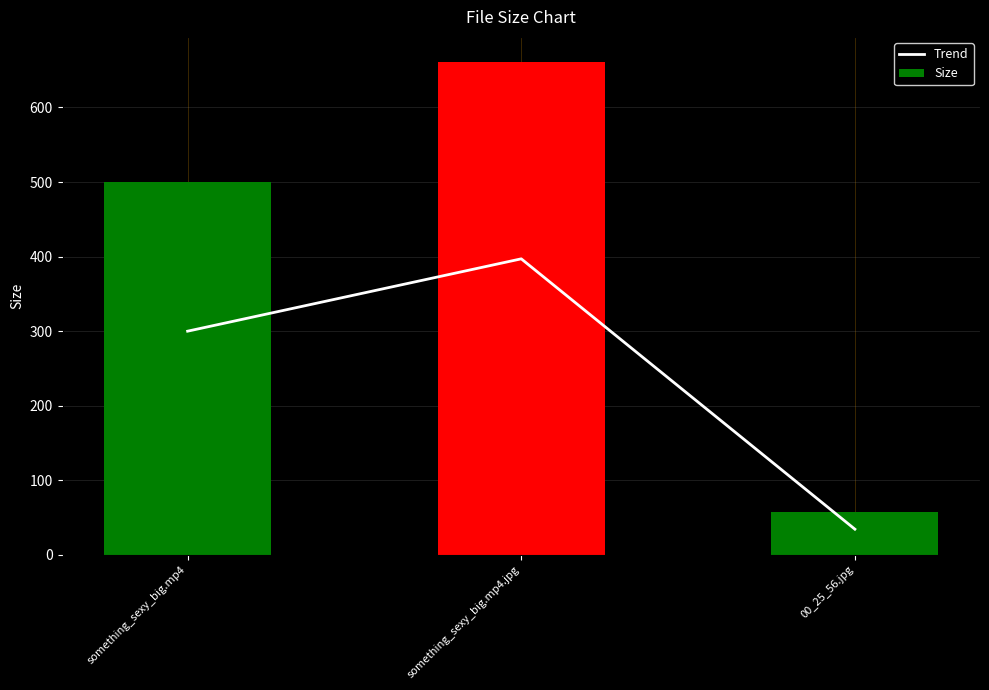

What is the label of the 3rd bar from the right?

something_sexy_big.mp4